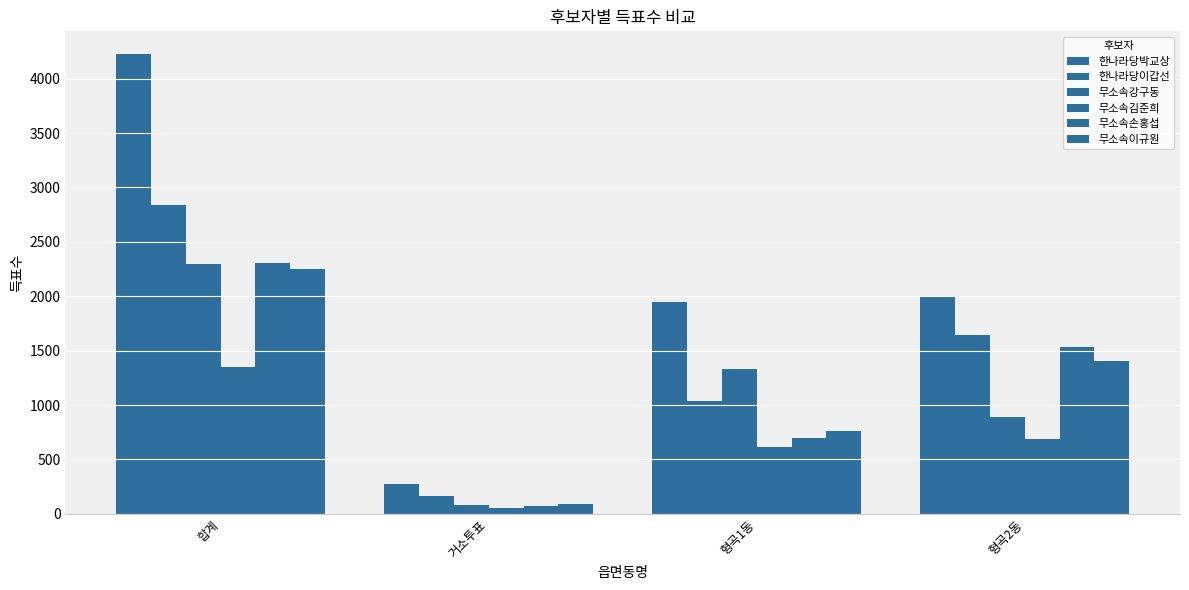

What value does the 한나라당박교상 series have at 합계, to the nearest 10?

4220